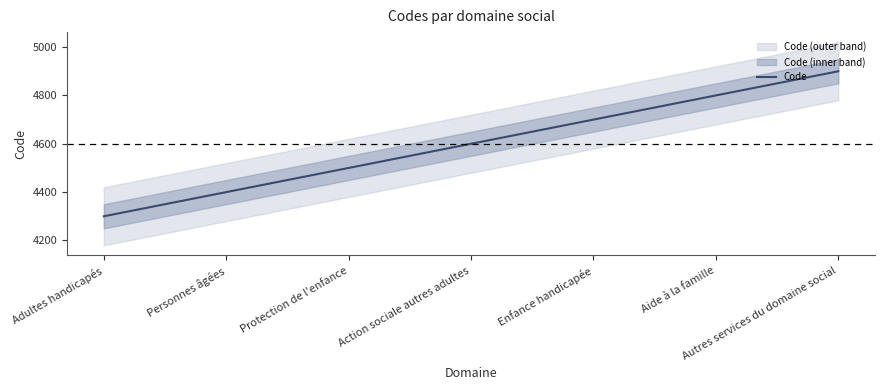

Does the chart display data point markers on the line(s)?

No